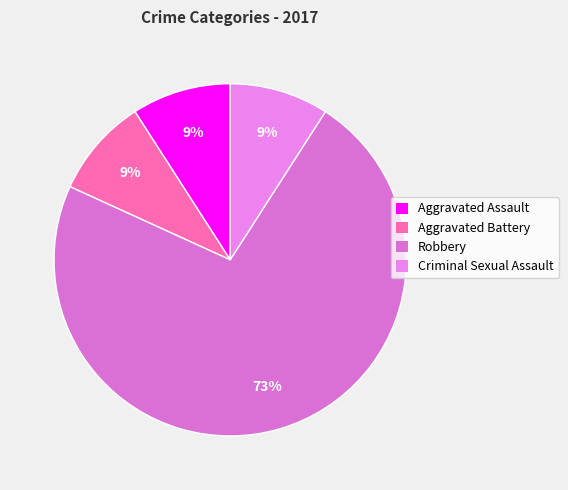

The Criminal Sexual Assault slice represents 9% of the pie. True or false?

True